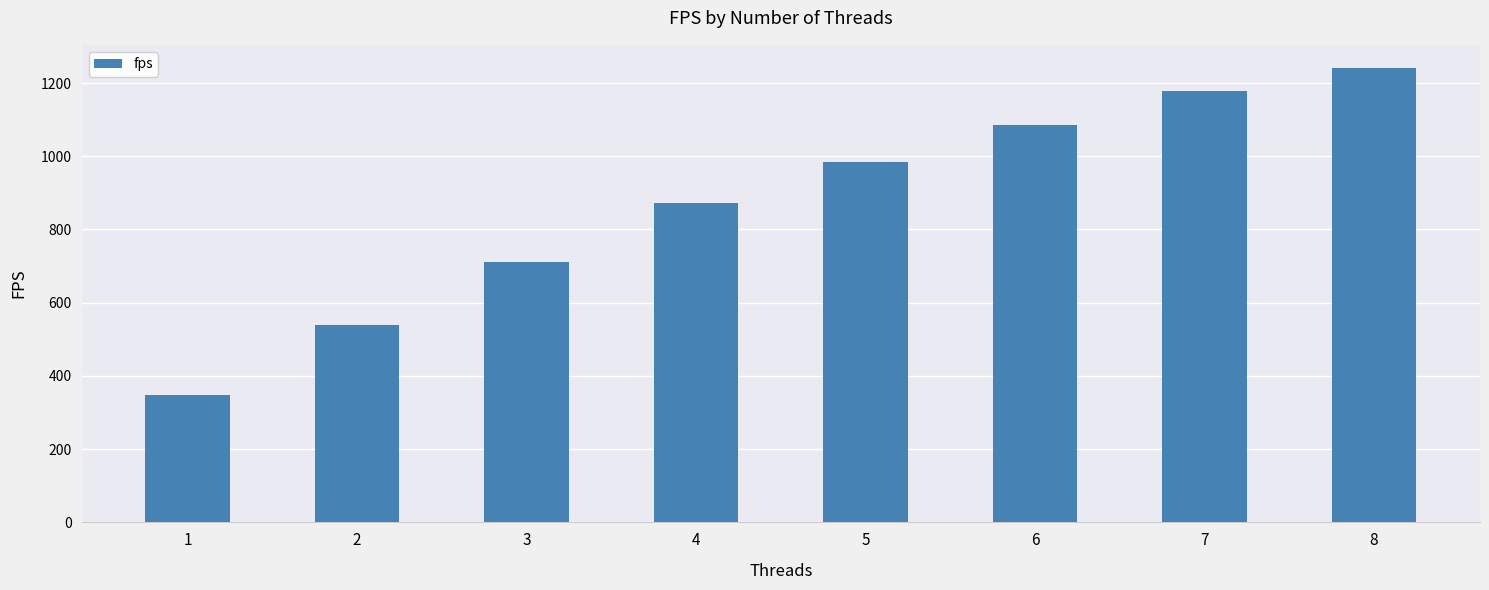

Reading left to right, transcribe all the data shown in this chart.

346.8	538.0	710.9	871.7	984.0	1084.1	1178.7	1242.1